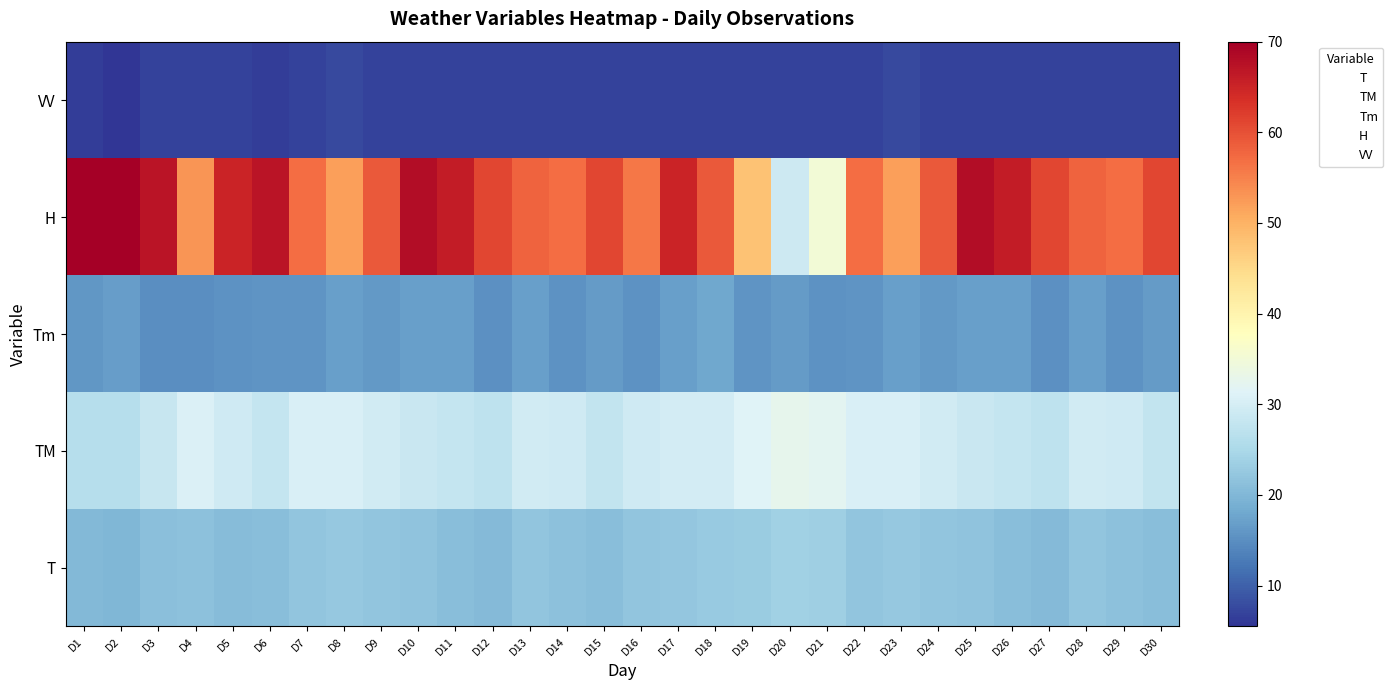

Rank the series by their maximum value, from lowest to highest.

VV, Tm, T, TM, H